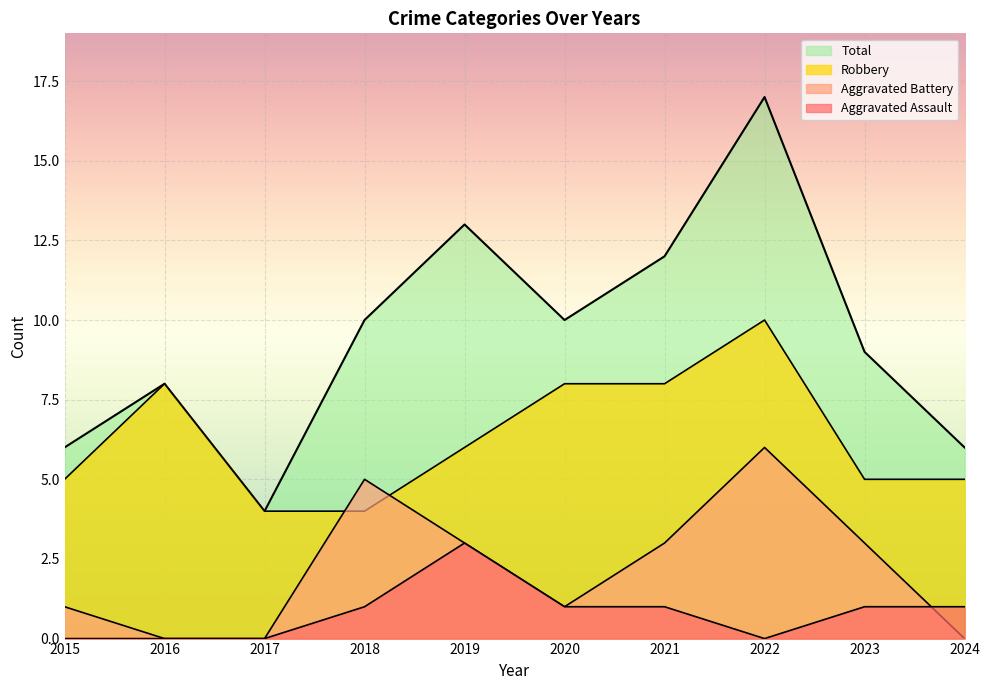

Reading left to right, what are all the values shown in this chart?

Aggravated Assault: 0	0	0	1	3	1	1	0	1	1
Aggravated Battery: 1	0	0	5	3	1	3	6	3	0
Robbery: 5	8	4	4	6	8	8	10	5	5
Total: 6	8	4	10	13	10	12	17	9	6